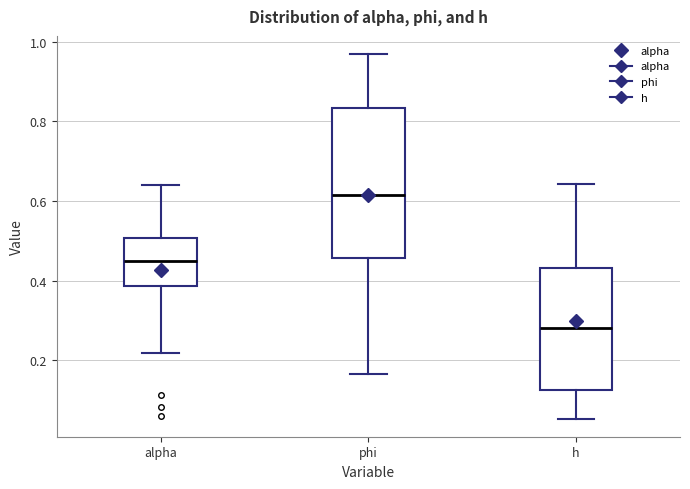

Which box is the tallest, from its lower edge to its upper edge?

phi